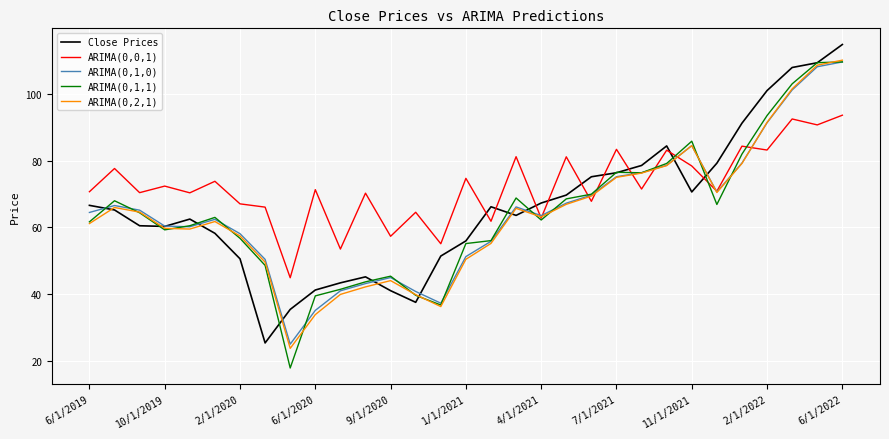

Which series has the largest total across all categories?

ARIMA(0,0,1)